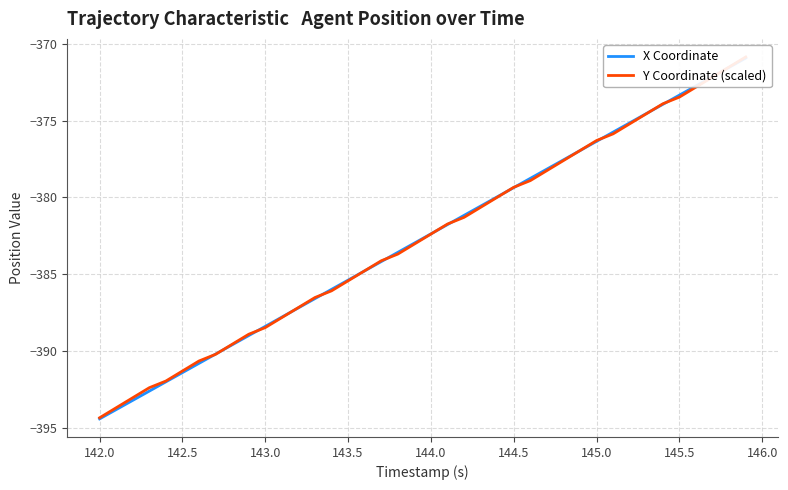

What is the maximum value shown in the chart?

-370.9